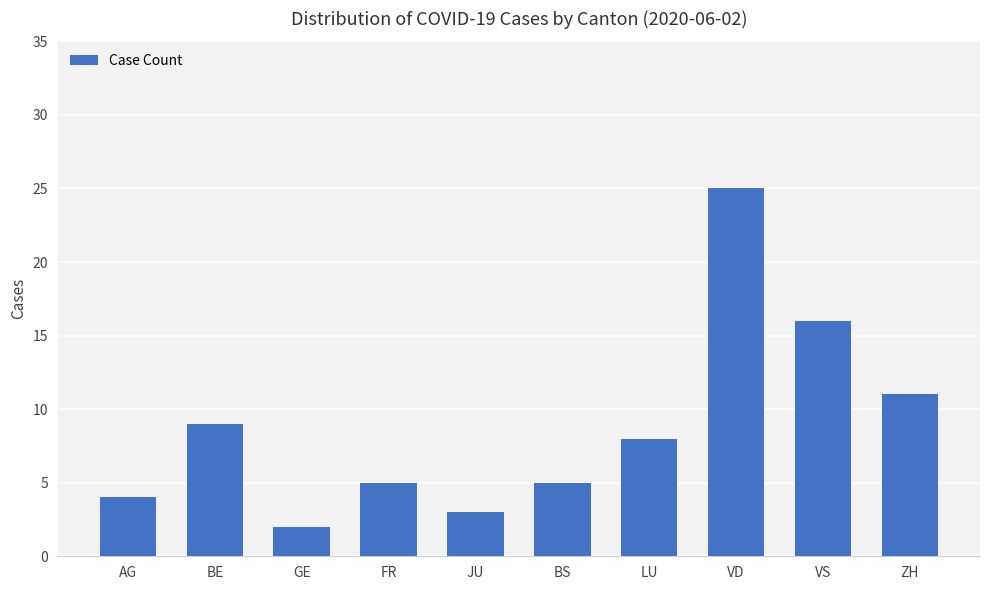

What is the sum of all values?

88